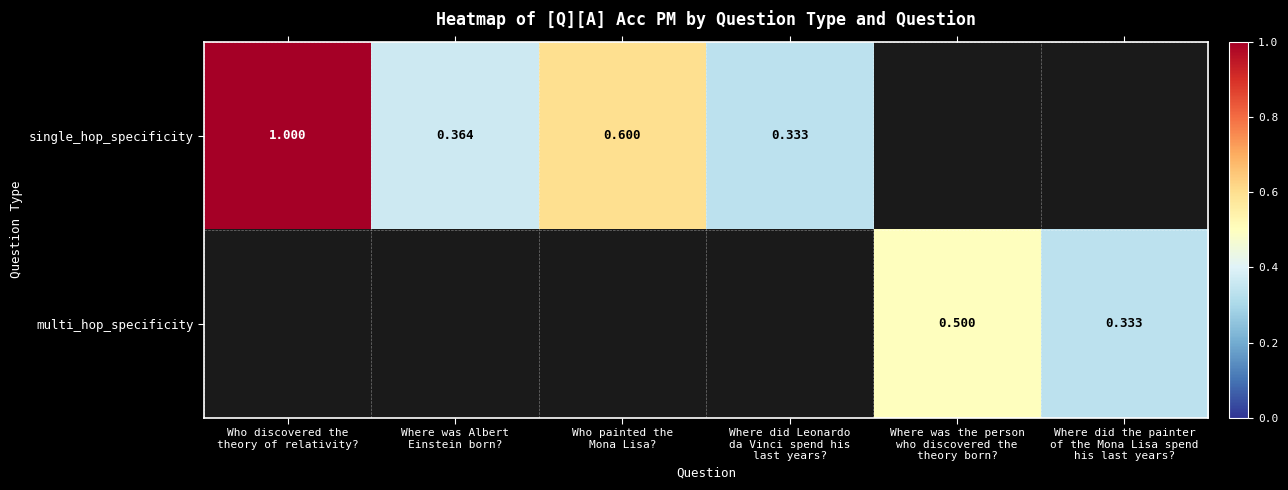

Which series has the largest range (max minus min)?

single_hop_specificity